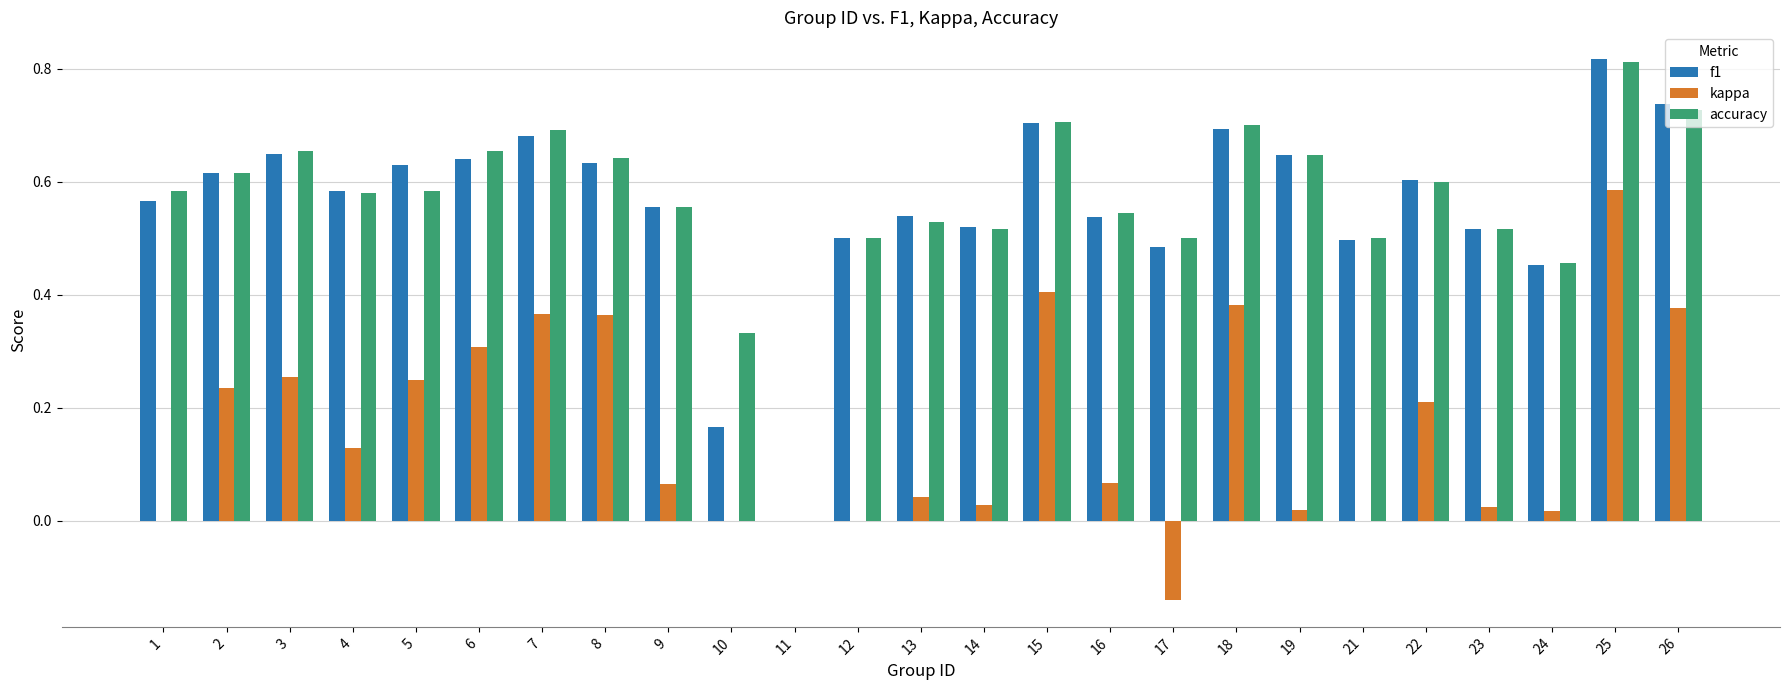

The value of kappa at 22 is 0.1. True or false?

False